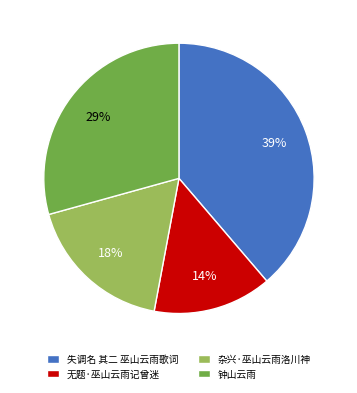

Is 失调名 其二 巫山云雨歌词 the majority of the pie?

No